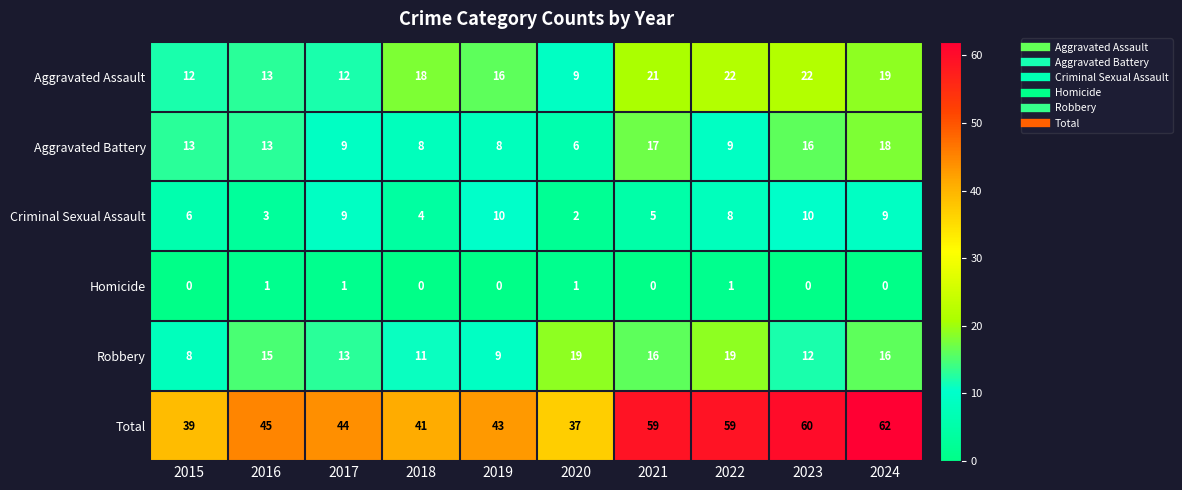

At which category is the sum across all series the highest?

2024